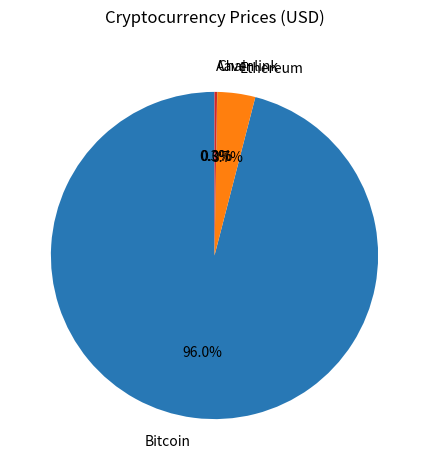

Is the sum of Bitcoin and Ethereum greater than half?

Yes